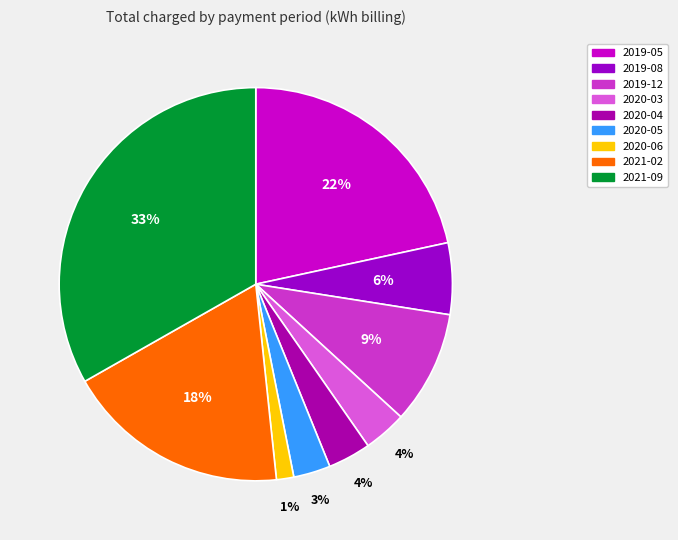

How many segments does this pie chart have?

9